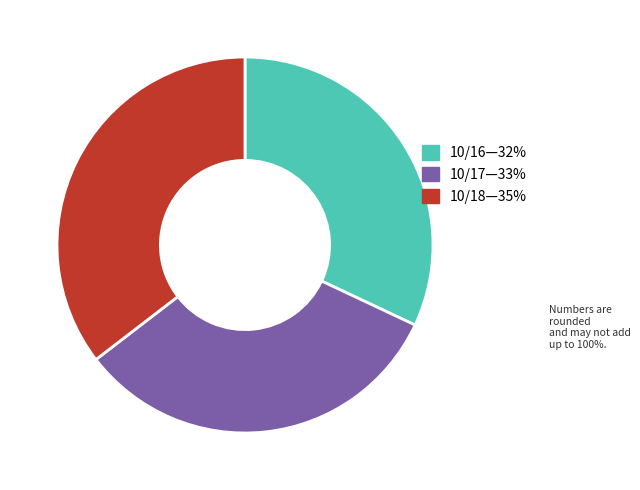

Is there a majority slice in this chart?

No